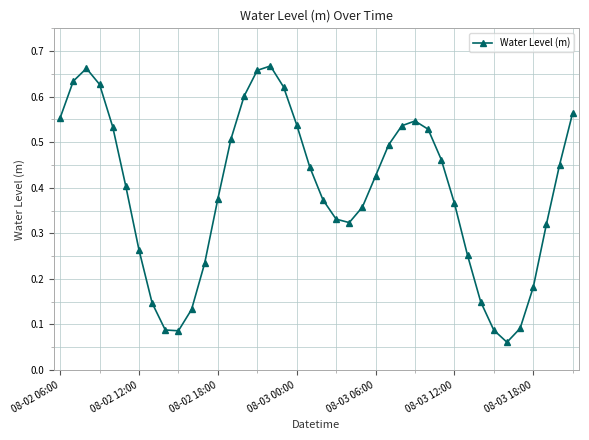

True or false: the data has more than 1 interior local peaks.

True